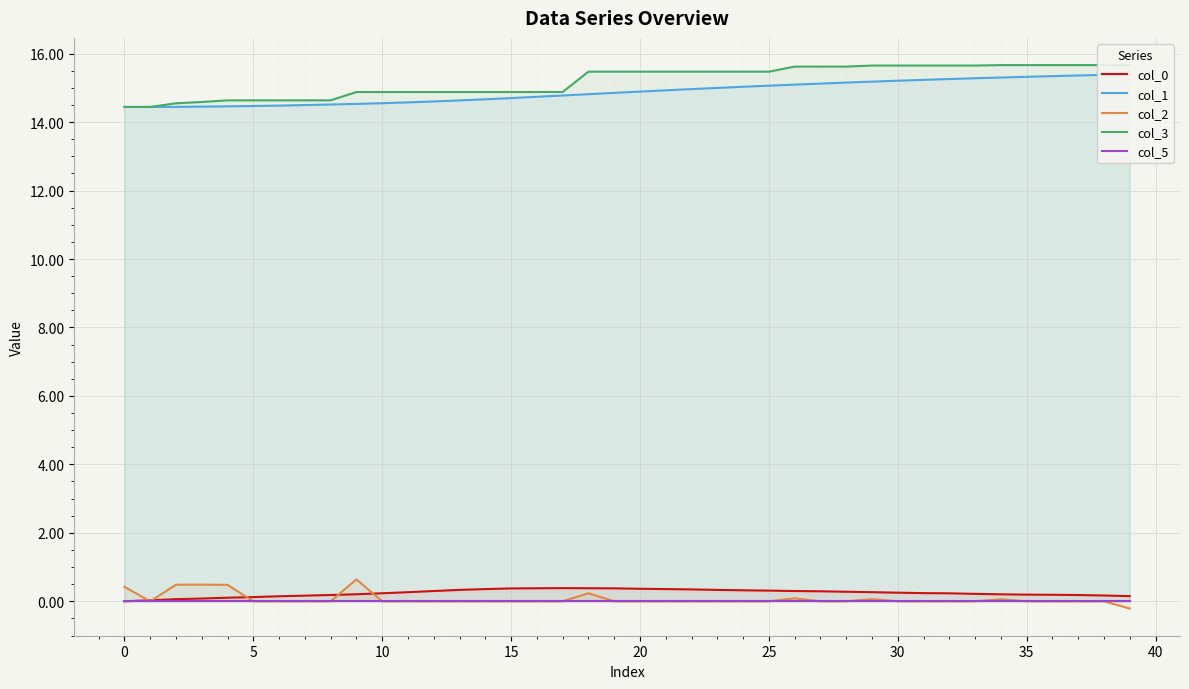

At which category is the sum across all series the highest?

34